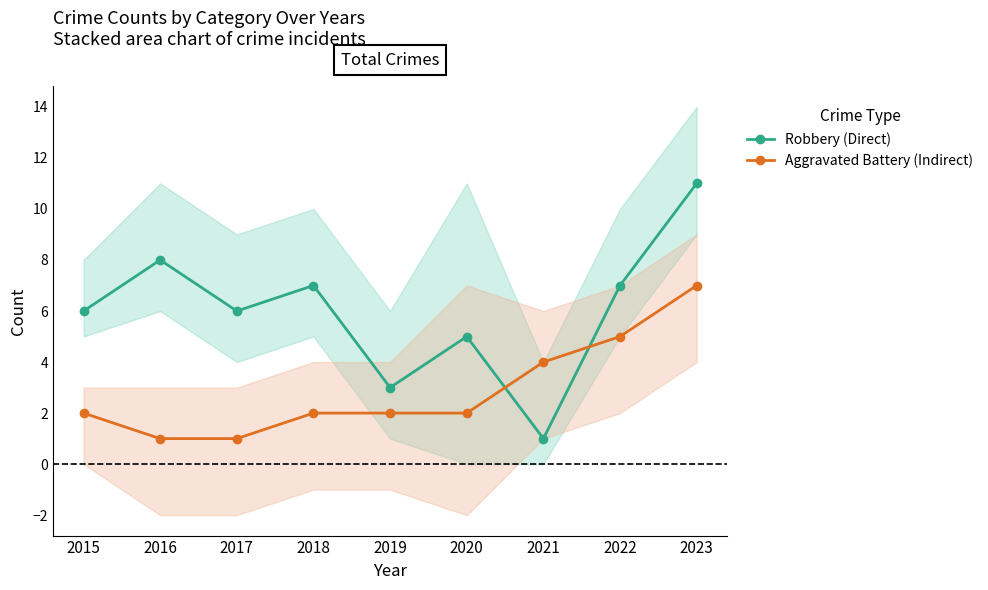

What are all the series names shown in the legend?

Robbery (Direct), Aggravated Battery (Indirect)